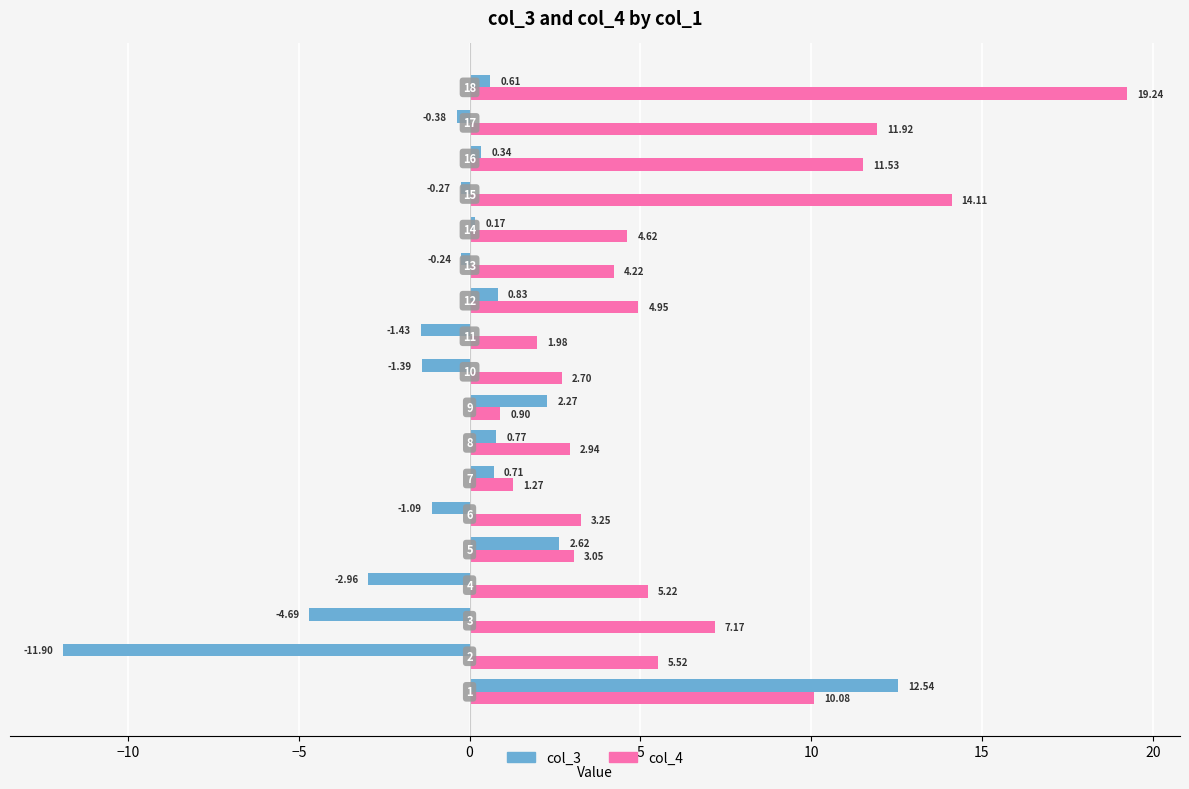

List the series in order of their overall mean, highest first.

col_4, col_3